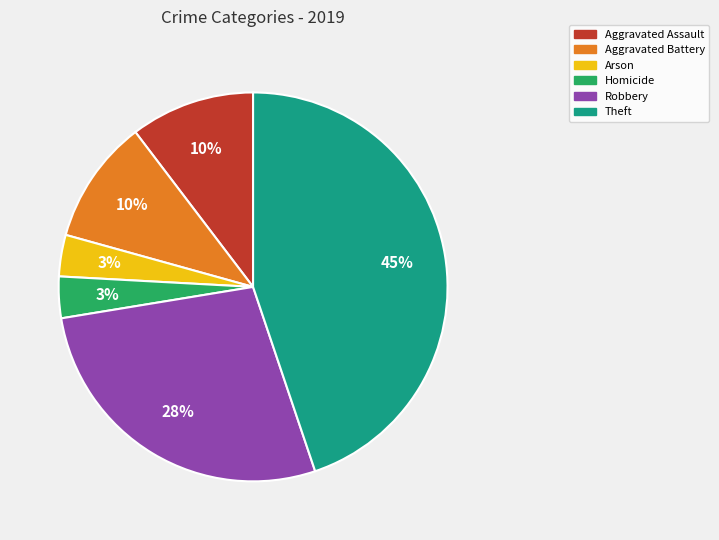

Is there any slice that represents more than half of the pie?

No